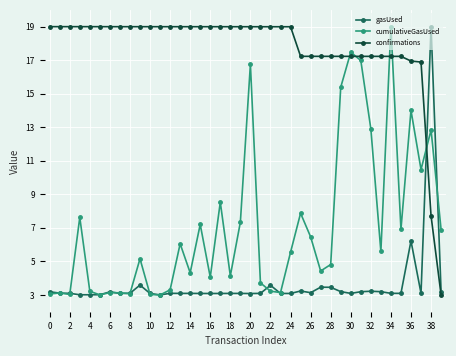

Rank the series by their average value, from lowest to highest.

gasUsed, cumulativeGasUsed, confirmations